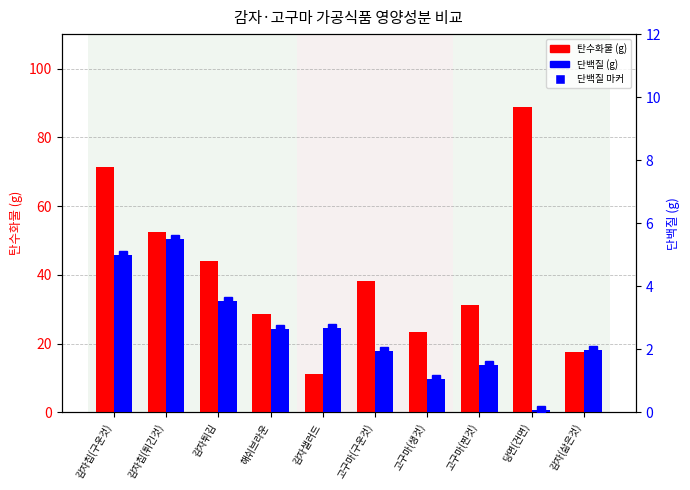

What is the label of the 6th bar from the right?

감자샐러드